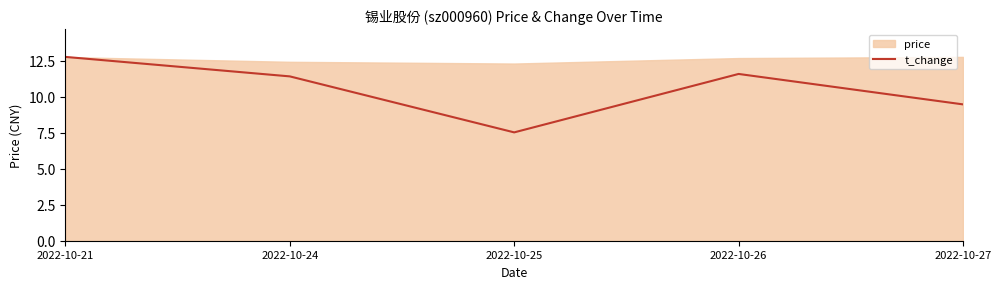

Is it true that the value at 2022-10-25 is 5.0?

False